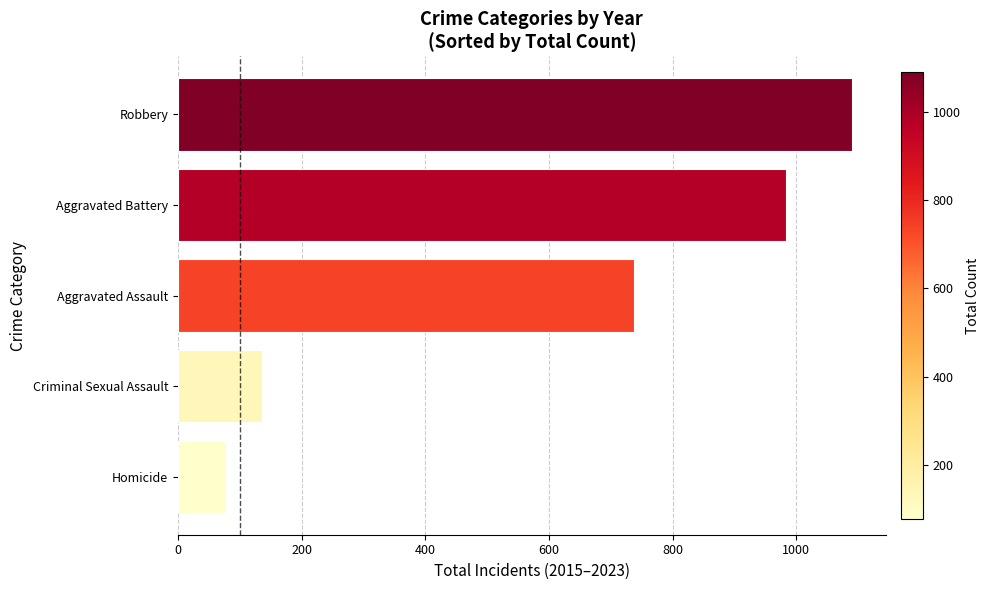

How many bars are there in total?

5